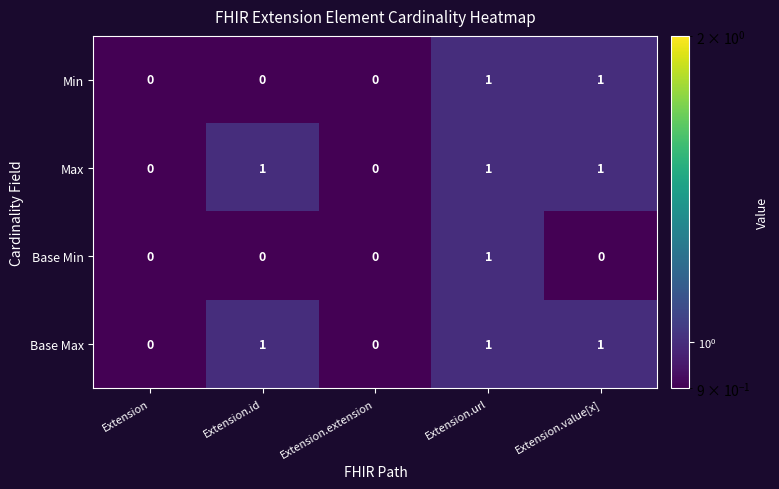

The value of Min at Extension.extension is 0. True or false?

True